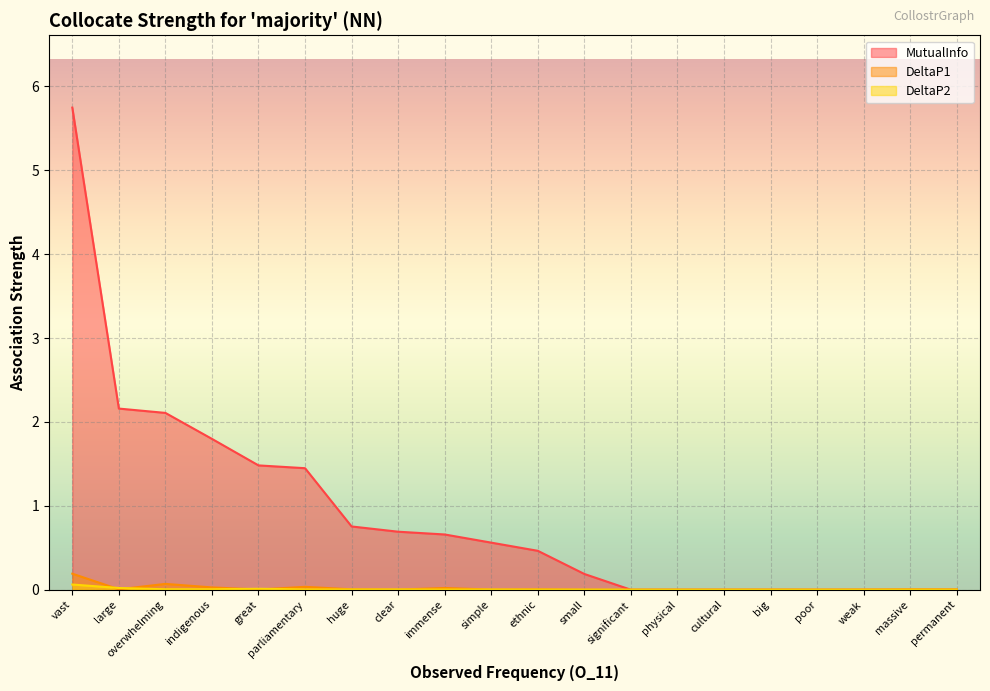

What is the label of the 20th point from the left?

permanent